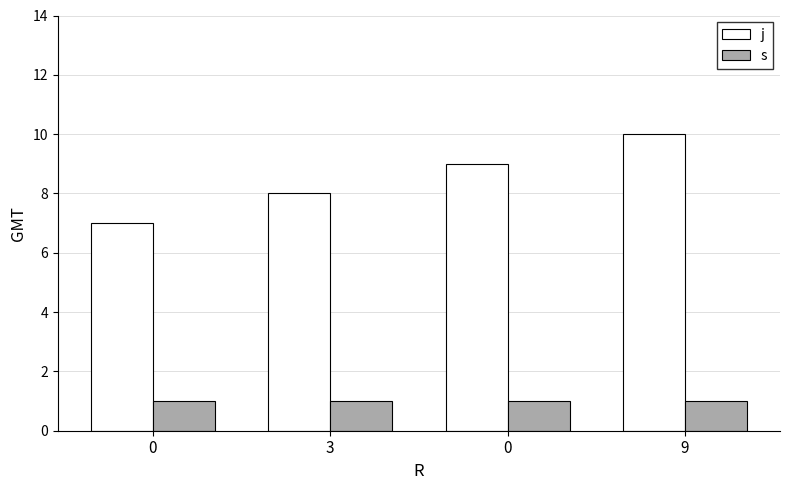

What are all the series names shown in the legend?

j, s